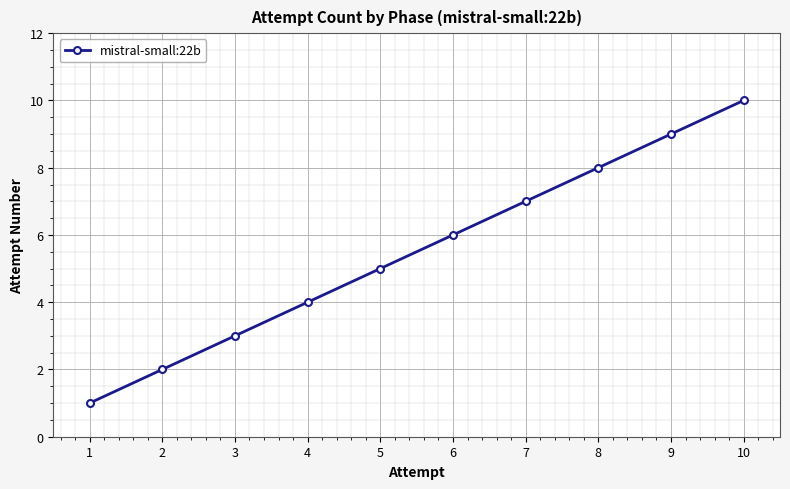

The value at 10 is 10. True or false?

True